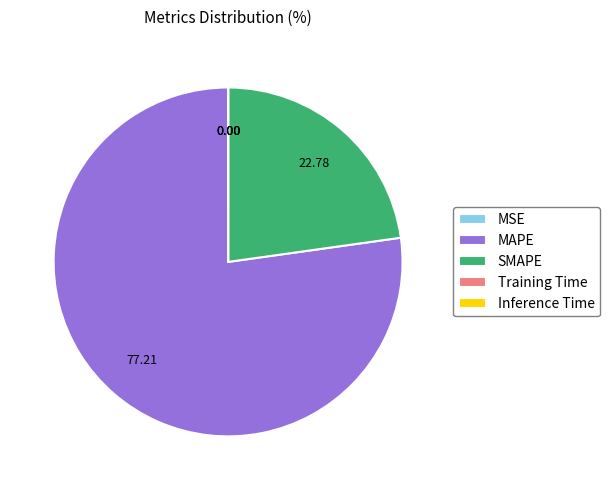

What is the ratio of the value at SMAPE to the value at MAPE?

0.3